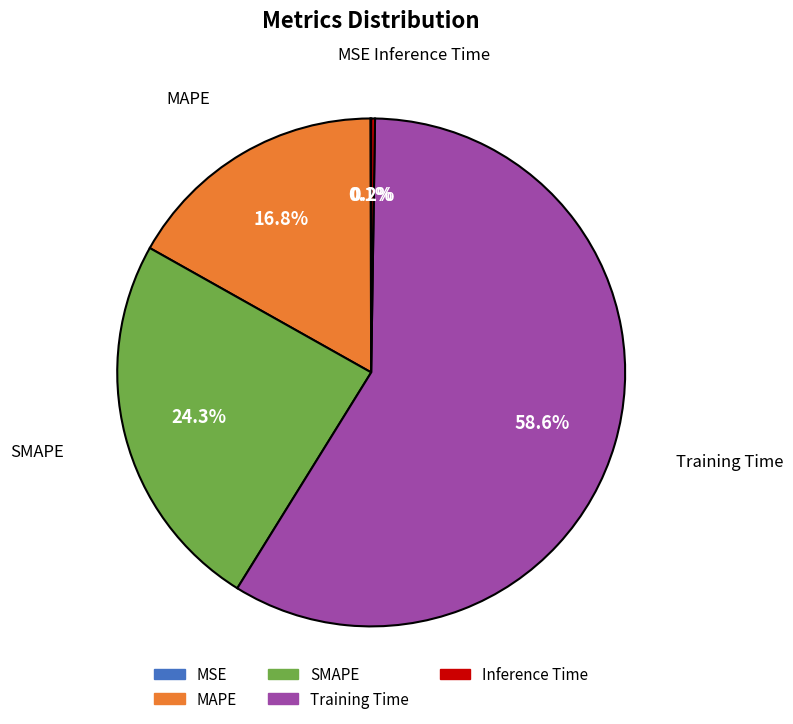

Between MAPE and SMAPE, which is larger?

SMAPE